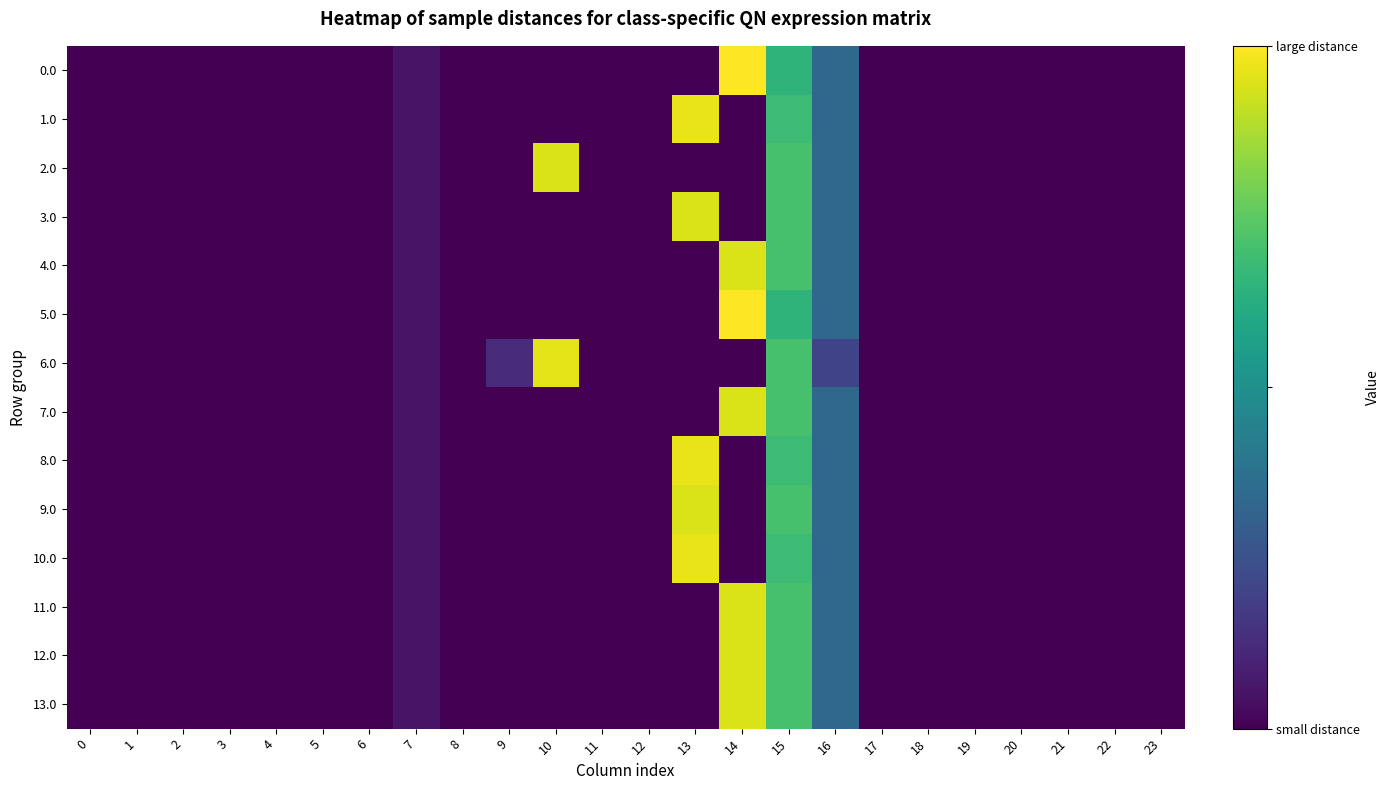

Which series has the largest total across all categories?

1.0